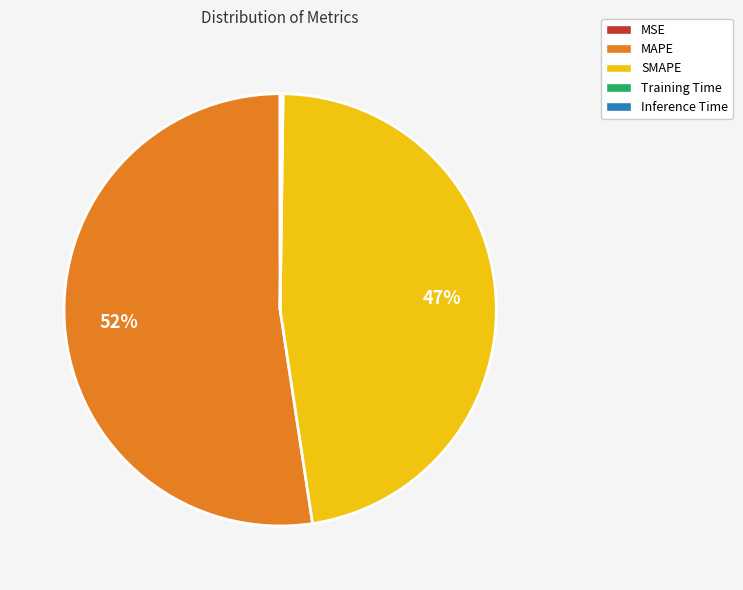

Is there a majority slice in this chart?

Yes